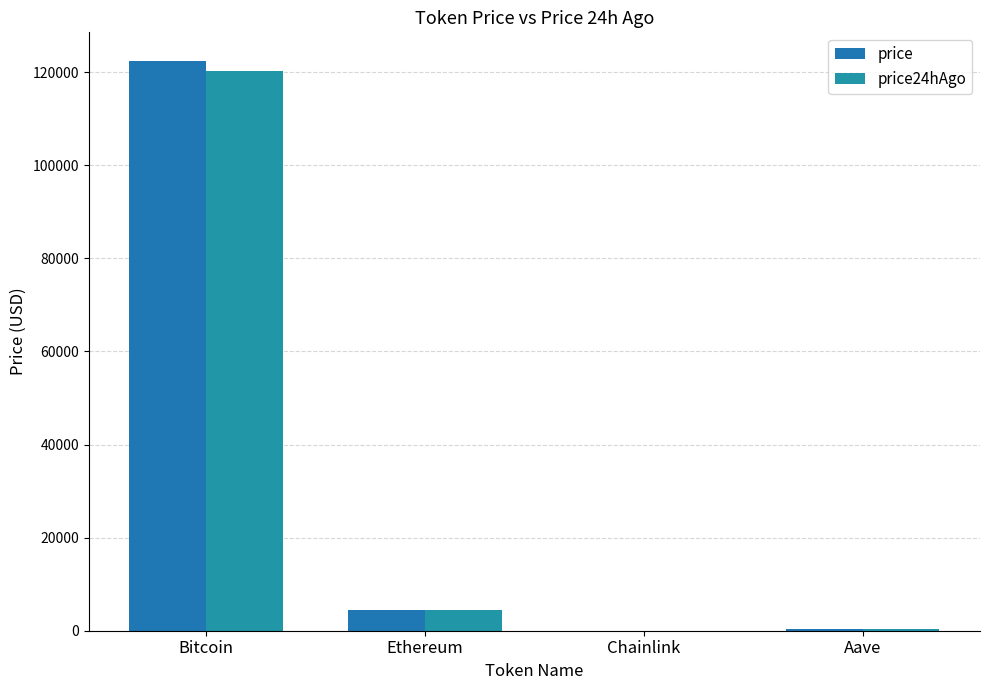

Which category has the highest value across all series?

Bitcoin